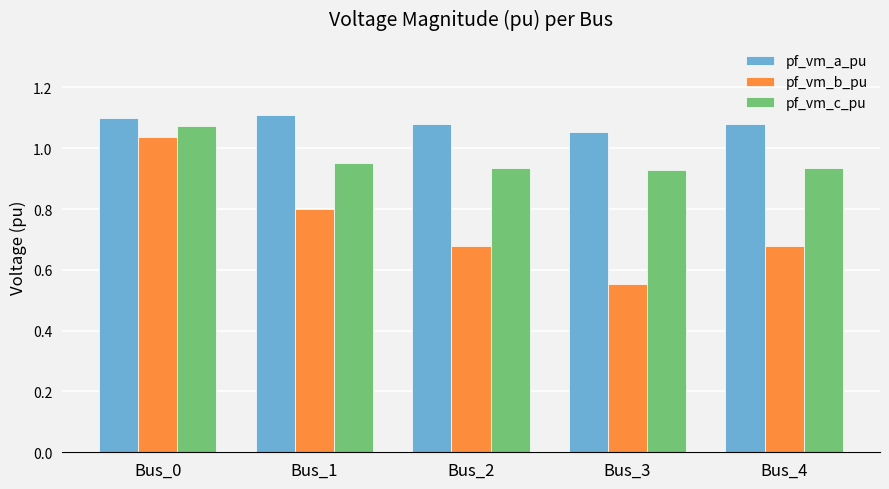

At Bus_4, list the series in order from smallest to largest.

pf_vm_b_pu, pf_vm_c_pu, pf_vm_a_pu